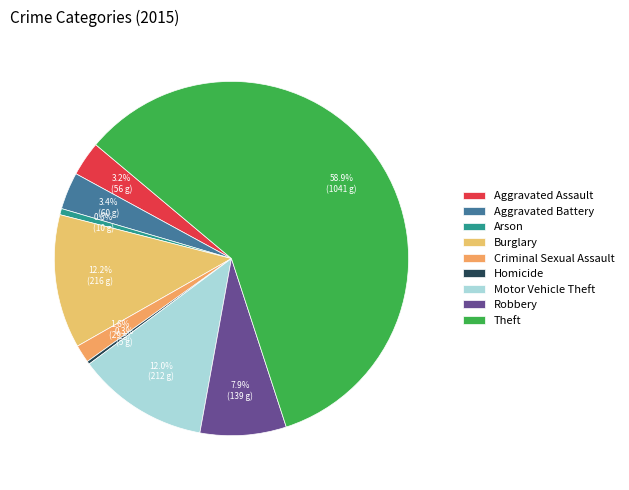

Combined, what portion of the pie is Burglary and Robbery?

20.1%